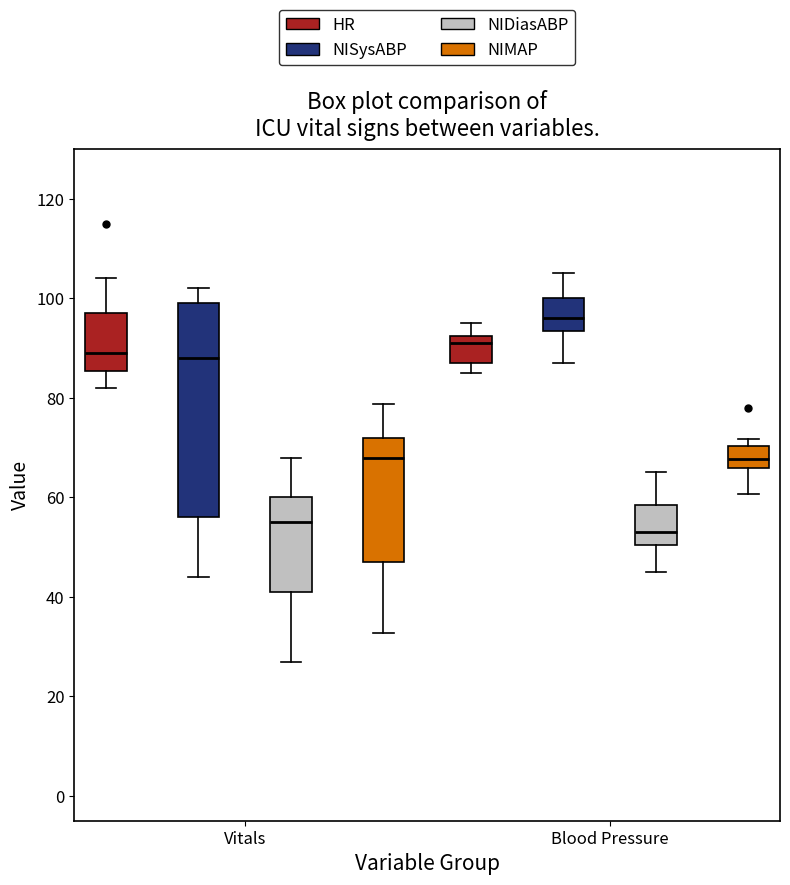

Where does the upper whisker of the box for Blood Pressure (HR) end on the y-axis? The values are not printed on the chart, so give them approximately, as read against the axis.

96